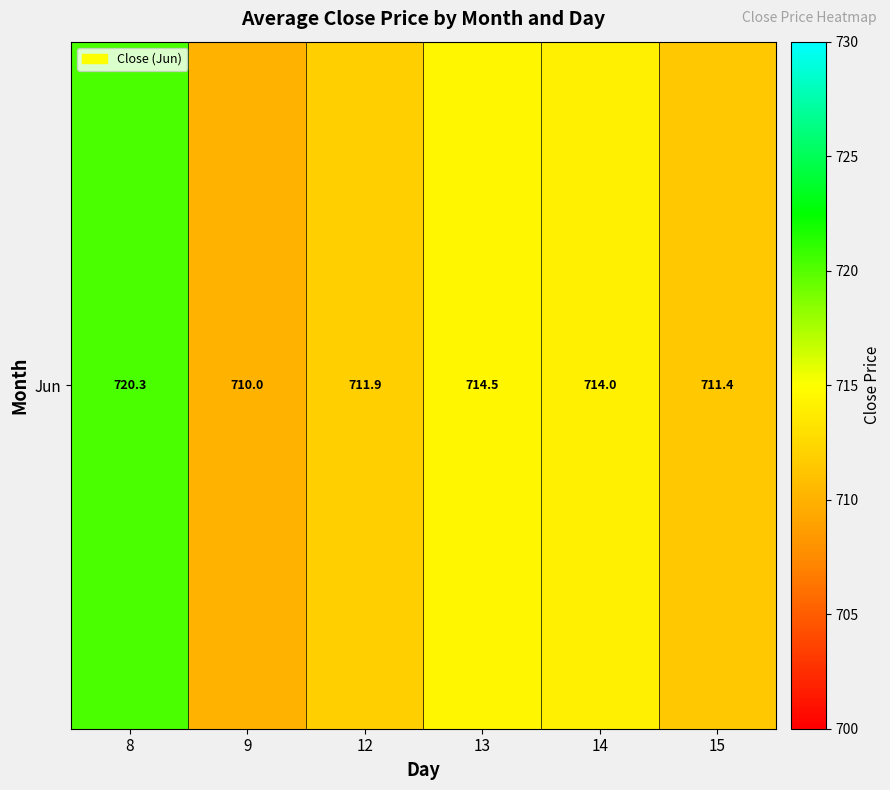

True or false: the data shows 720.3 at 8.

True